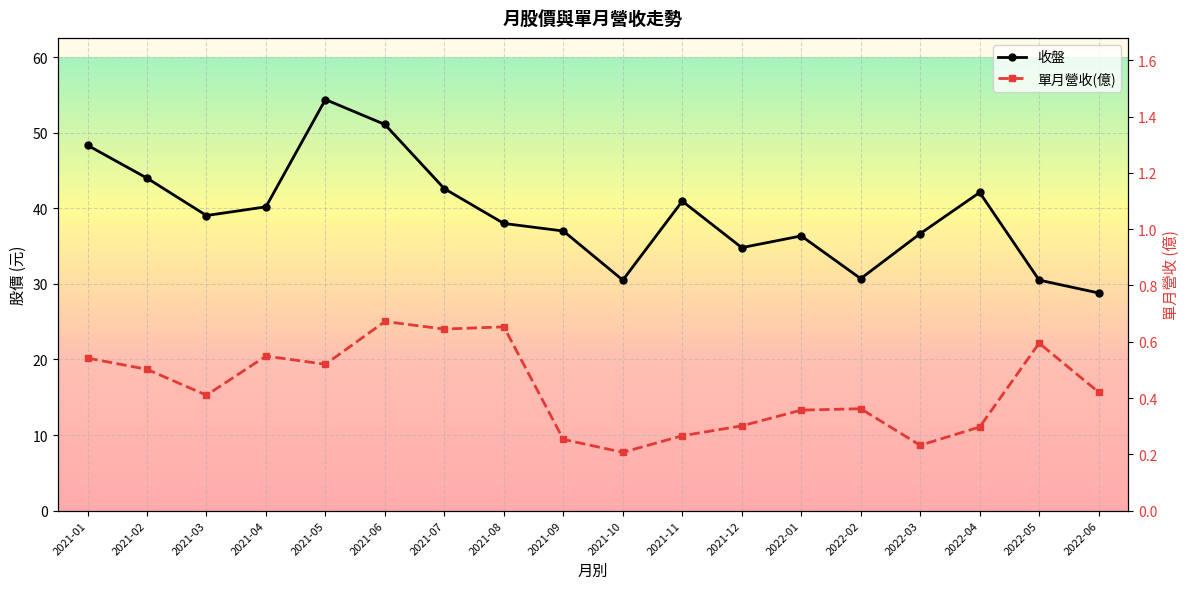

What is the total value across all series at 2021-03?

39.5